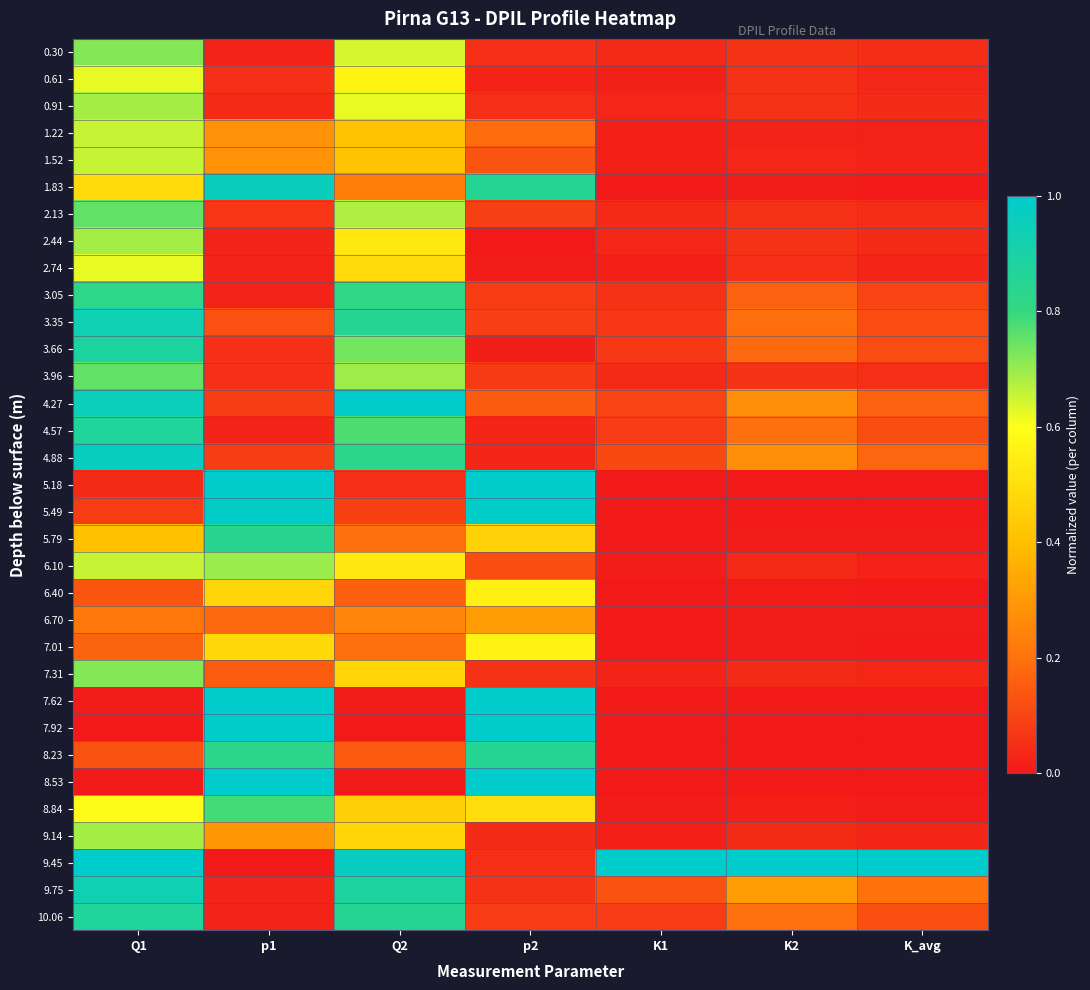

Count the number of categories in the chart.

7